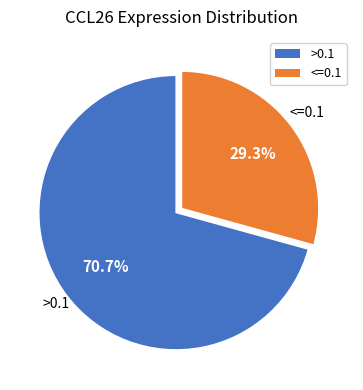

How many segments does this pie chart have?

2